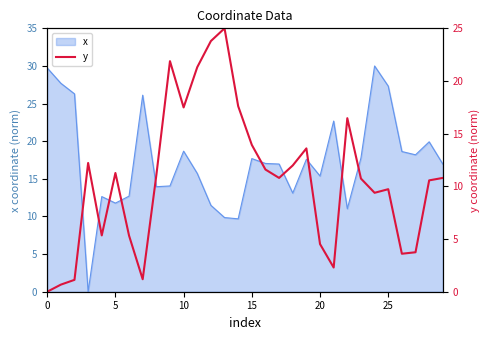

How many lines are shown in the chart?

1